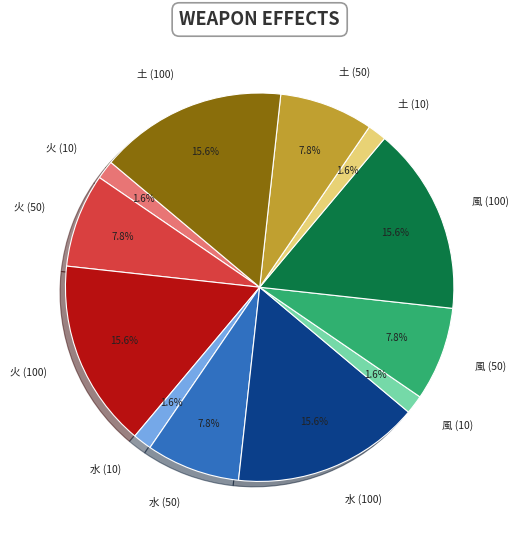

Is there any slice that represents more than half of the pie?

No